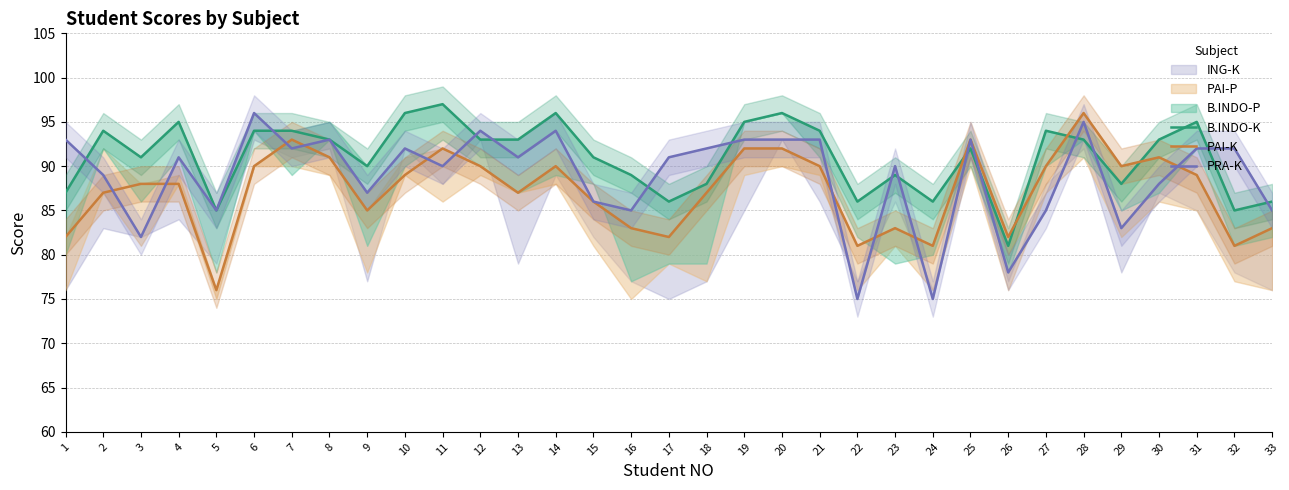

True or false: PRA-K has more than 0 points higher than both neighbors.

True